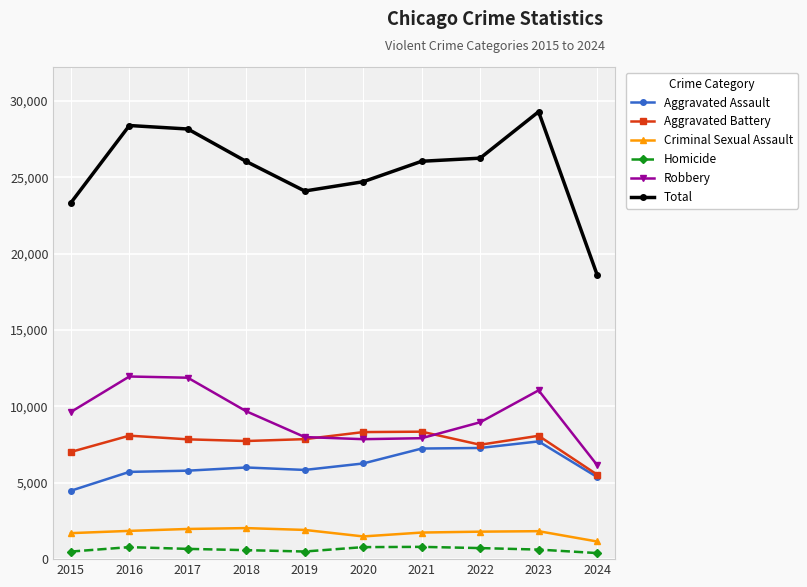

Rank the series by their maximum value, from lowest to highest.

Homicide, Criminal Sexual Assault, Aggravated Assault, Aggravated Battery, Robbery, Total